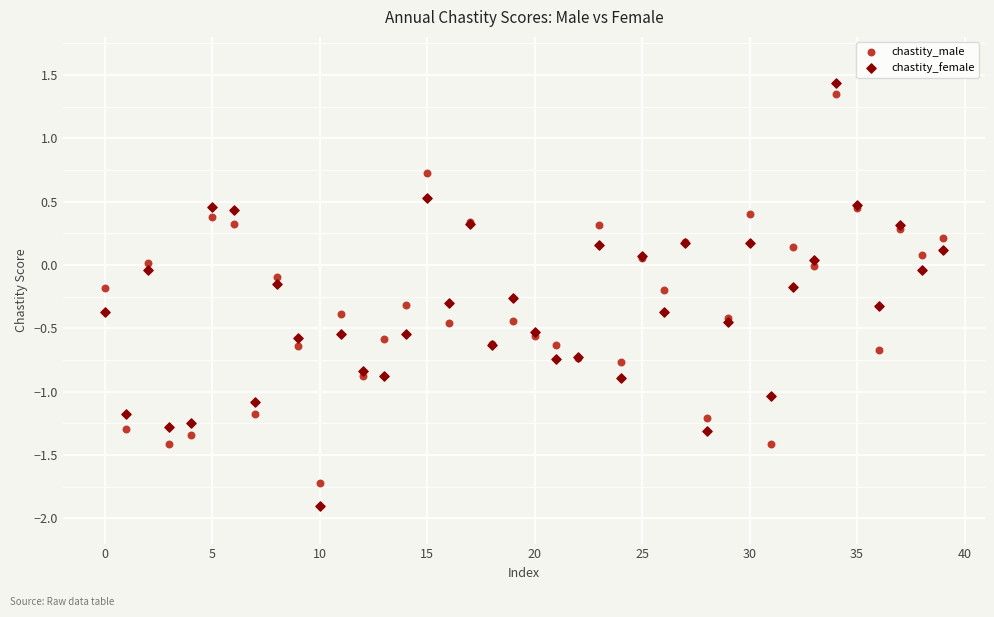

Which series has the widest spread of Y values?

chastity_female